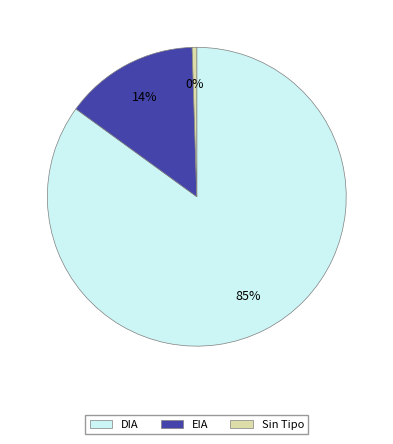

Is it true that Sin Tipo is 0% of the pie?

True